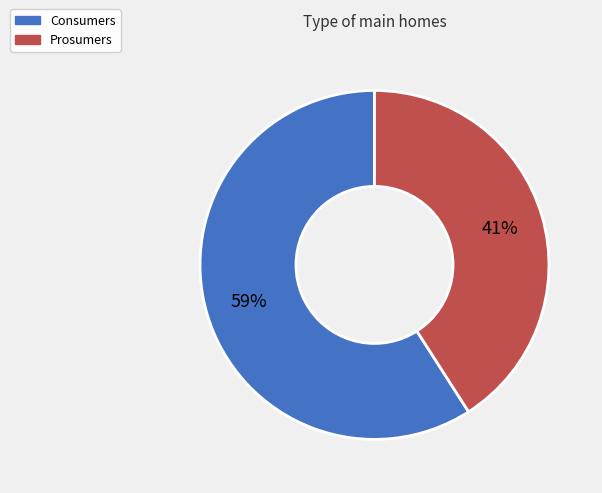

To the nearest percent, what portion does Prosumers represent?

41%